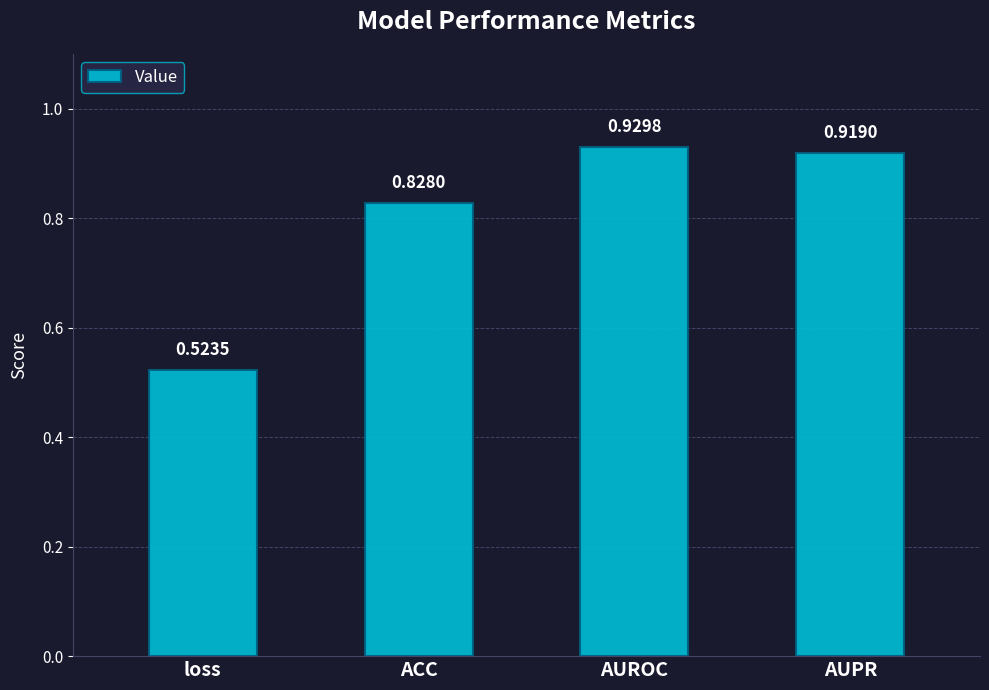

What is the change in value from loss to AUPR?

+0.4